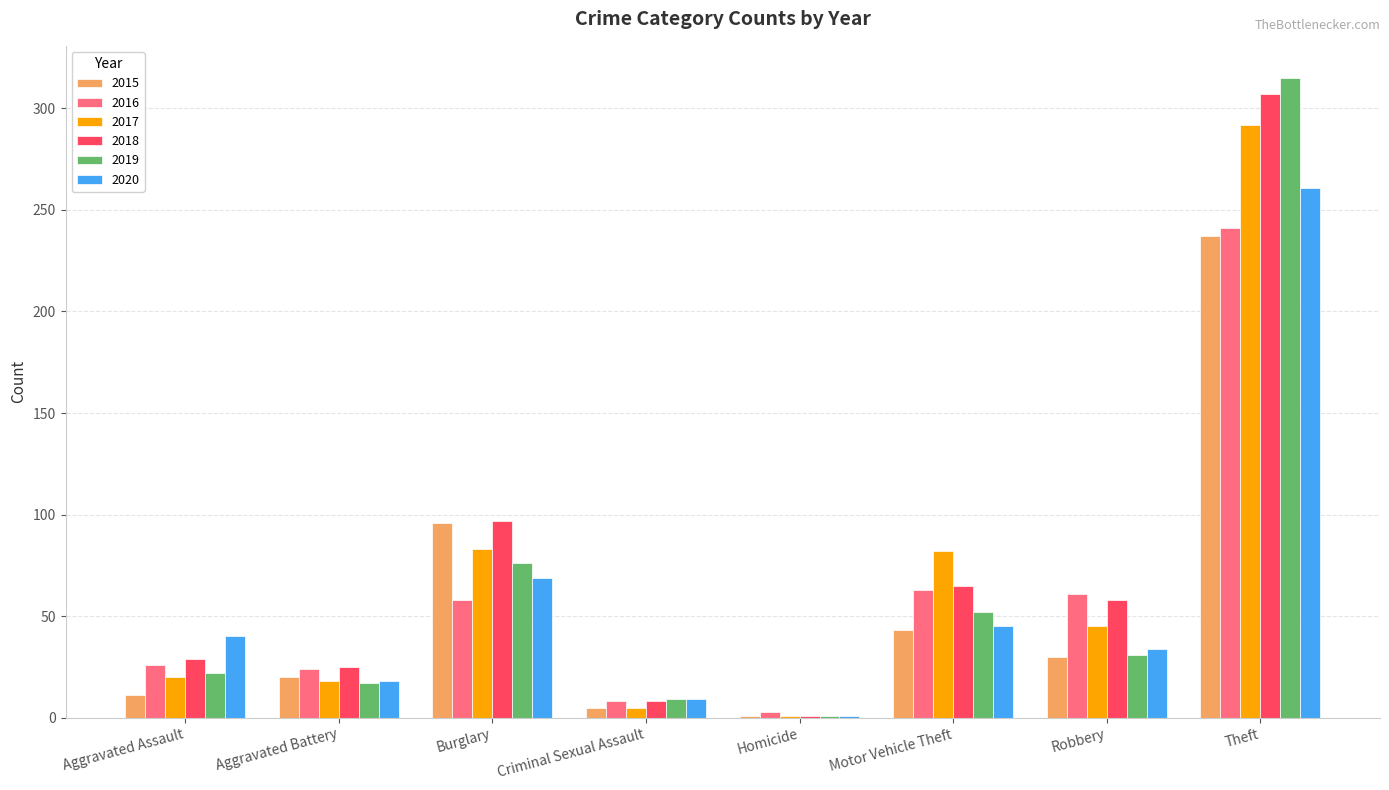

Which series has the largest range (max minus min)?

2019